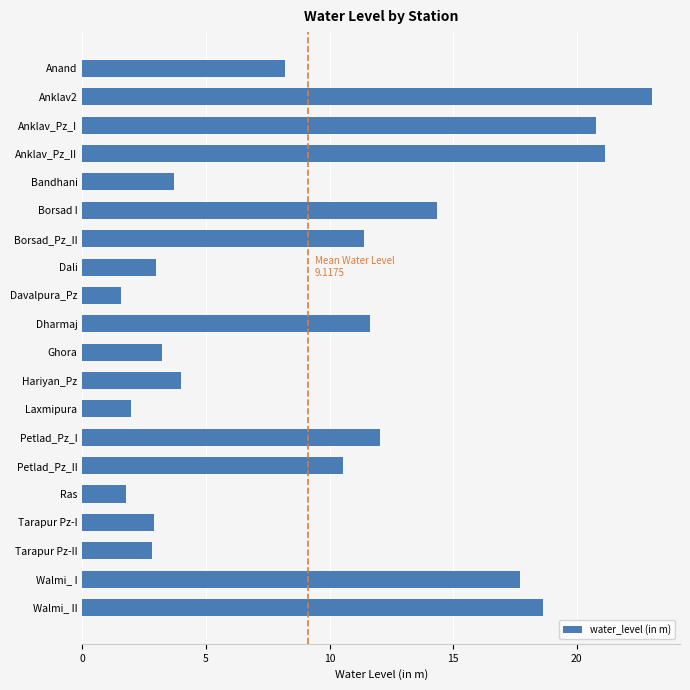

What is the sum of all values?

194.4